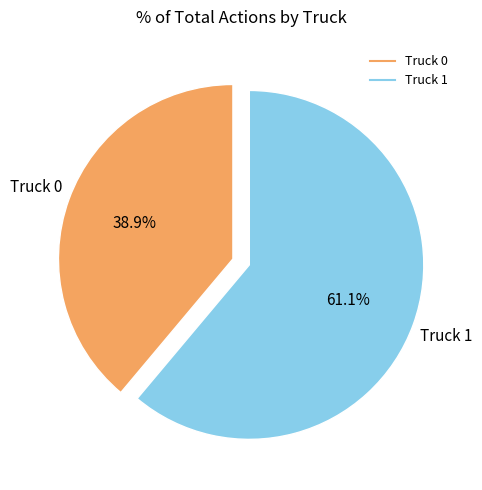

Between Truck 1 and Truck 0, which is larger?

Truck 1